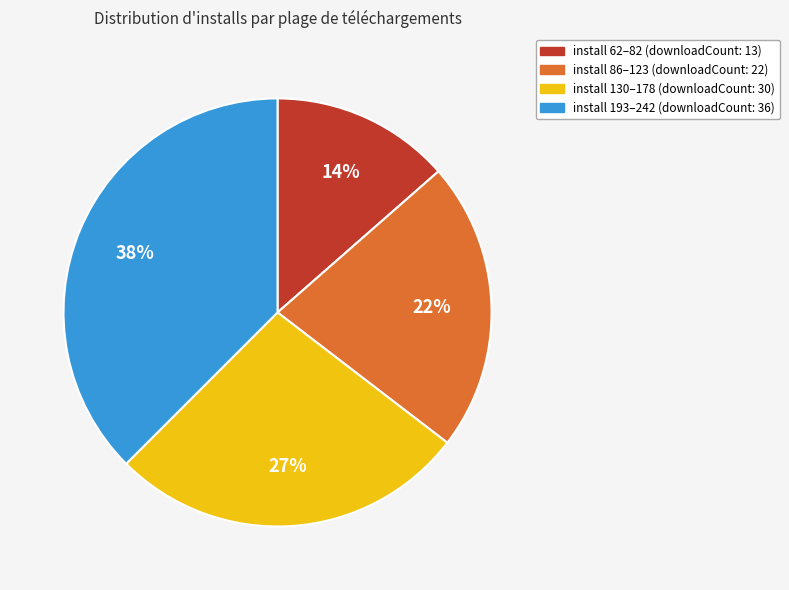

Is there a majority slice in this chart?

No